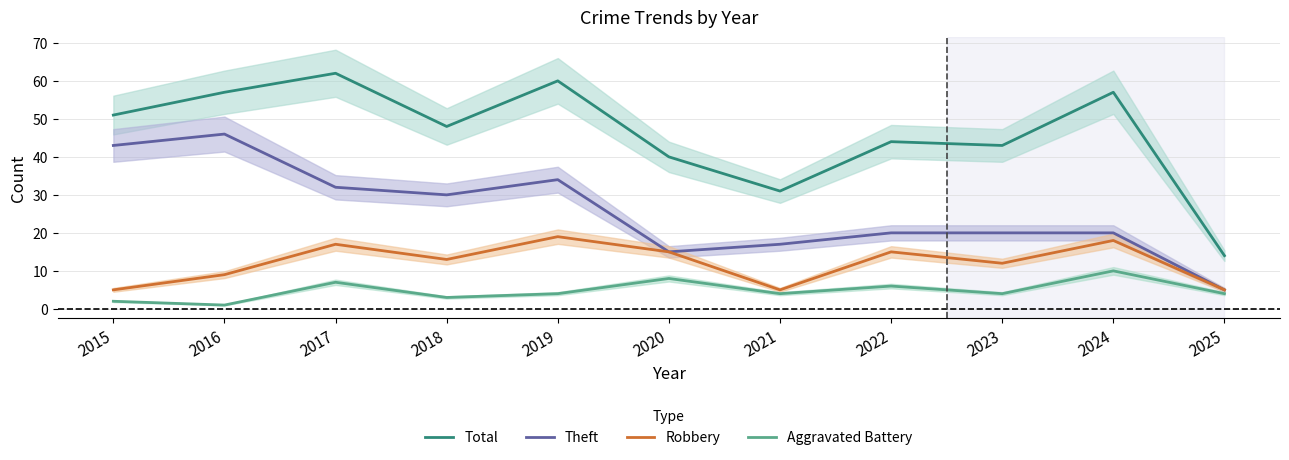

True or false: Robbery and Theft intersect in this chart.

False